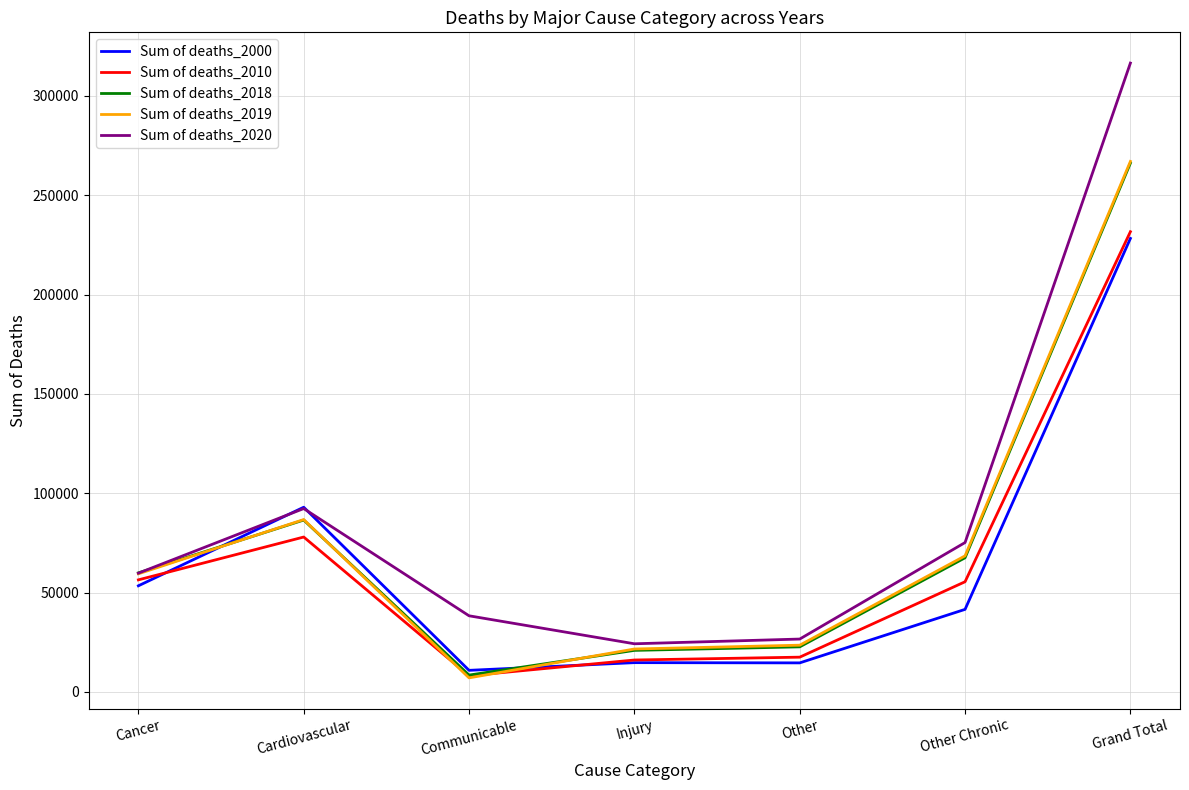

At which category does the chart reach its minimum across all series?

Communicable